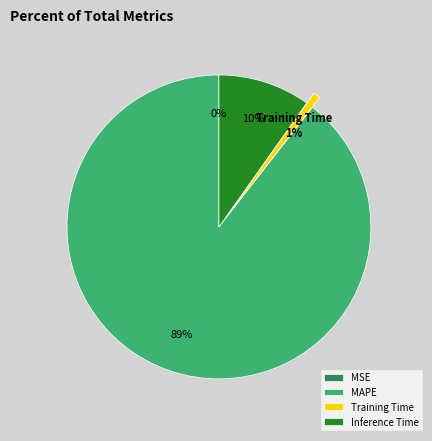

Do MAPE and Inference Time together represent more than half of the pie?

Yes